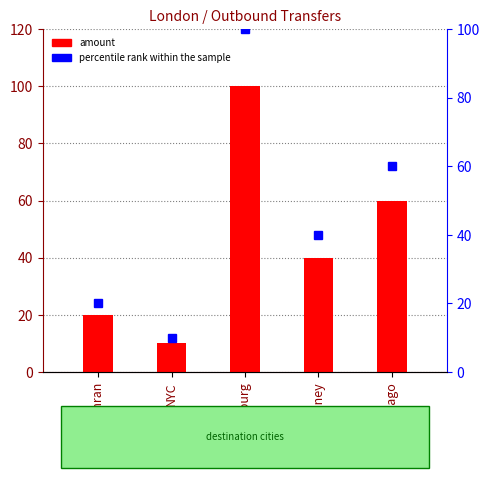

What are all the series names shown in the legend?

amount, percentile rank within the sample